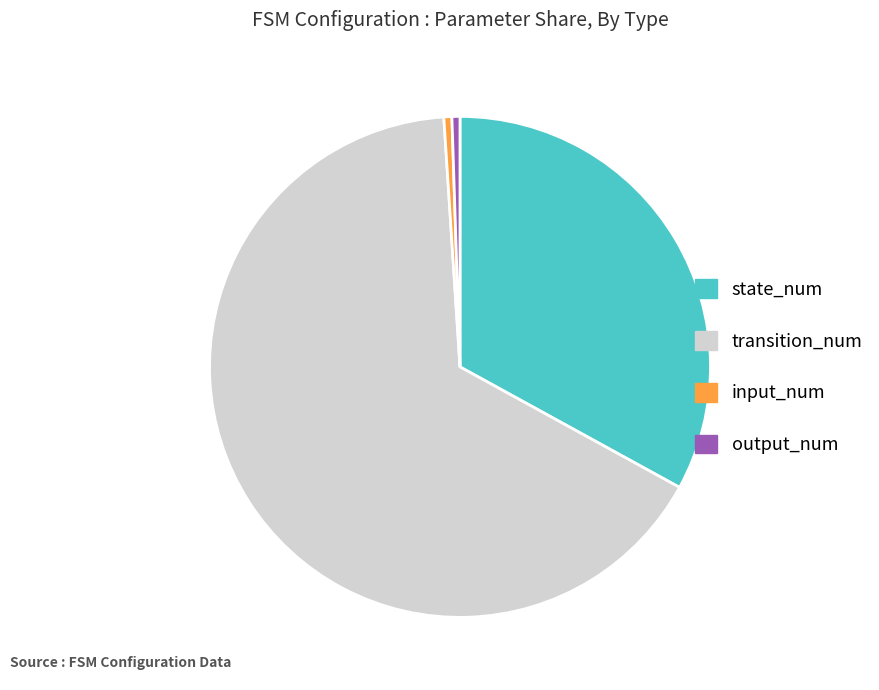

Which slice represents more than half of the pie?

transition_num